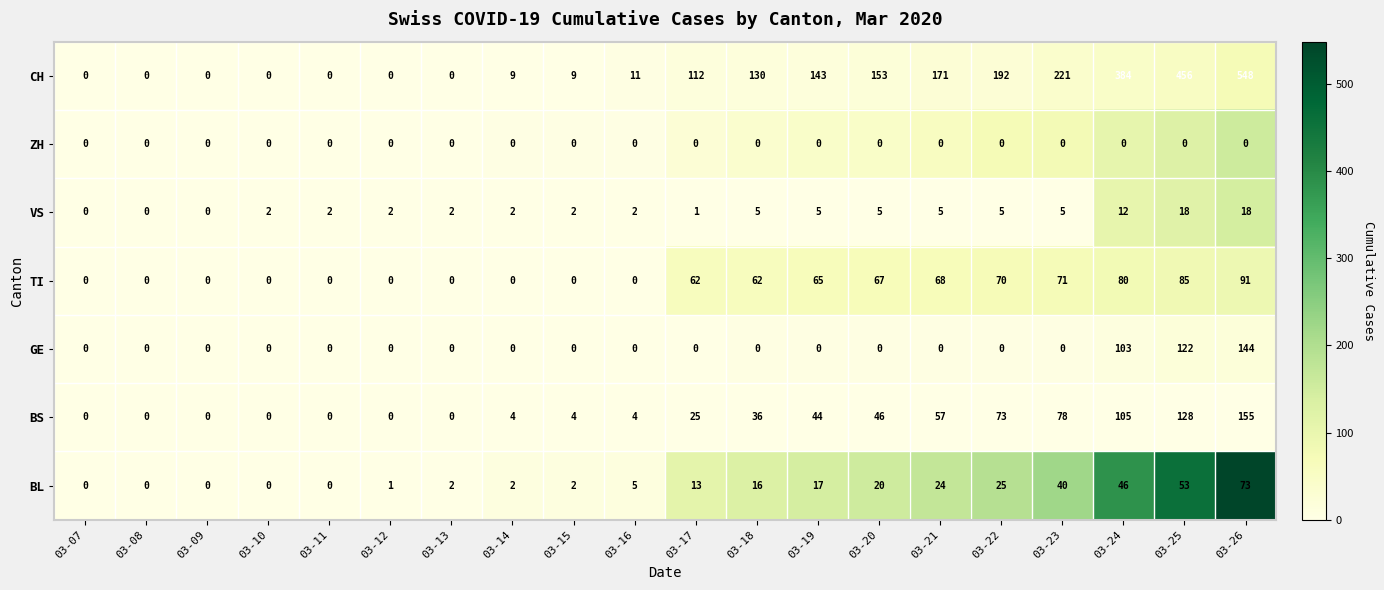

At which label is CH closest to 274?

03-23